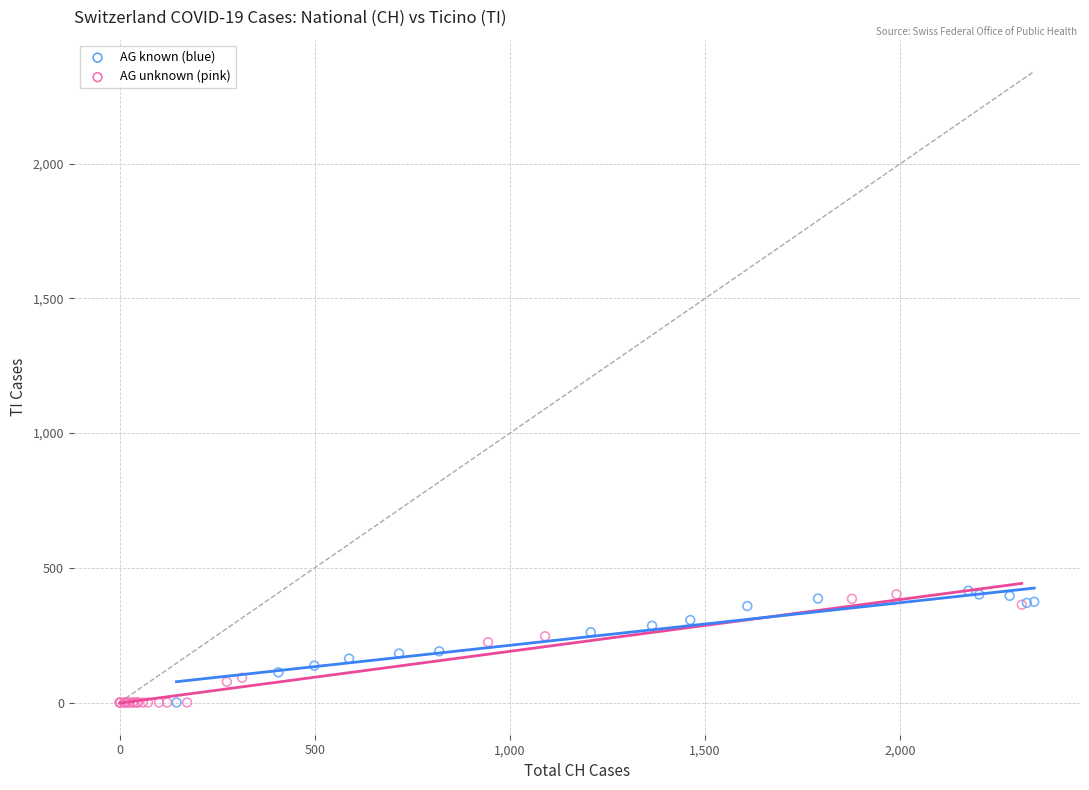

What are all the series names shown in the legend?

AG known (blue), AG unknown (pink)